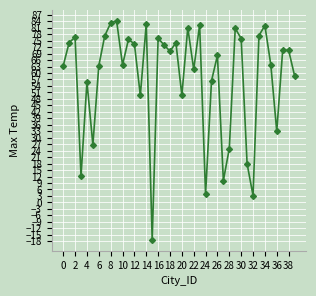

What is the sum of all values?

2309.7